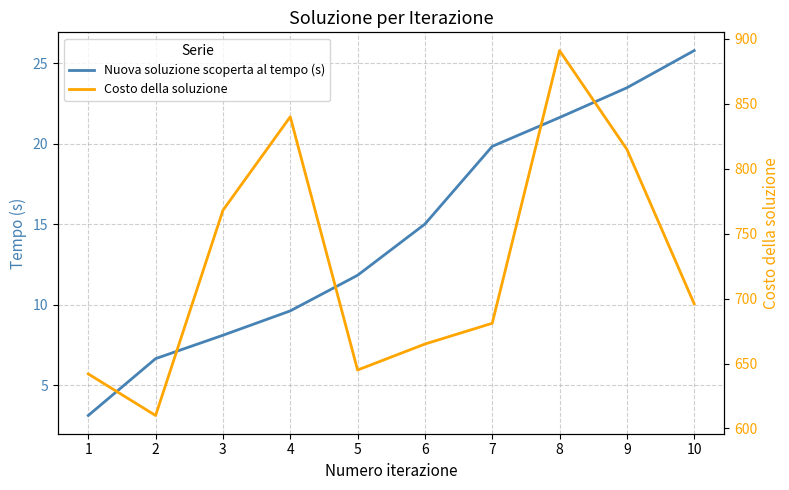

What are all the series names shown in the legend?

Nuova soluzione scoperta al tempo (s), Costo della soluzione